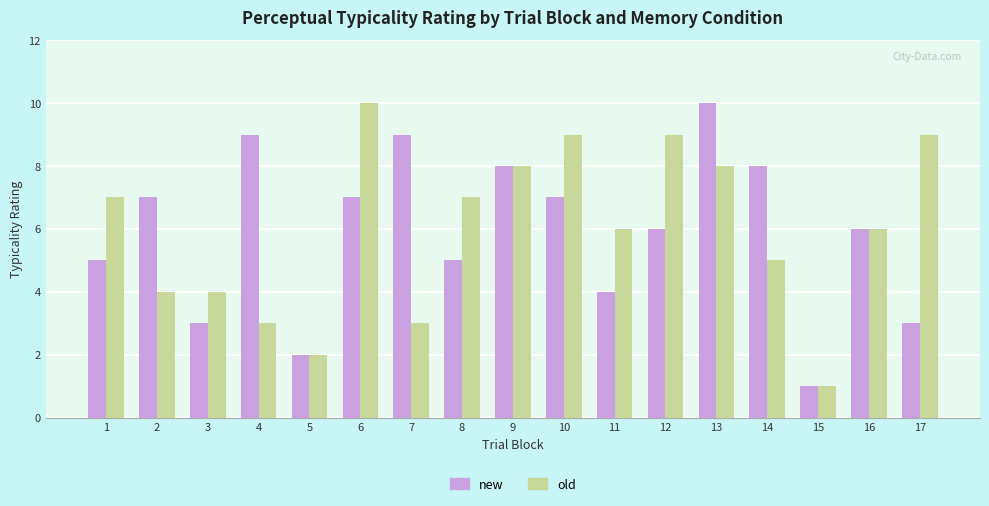

What is the difference between the highest and lowest values at 14?

3